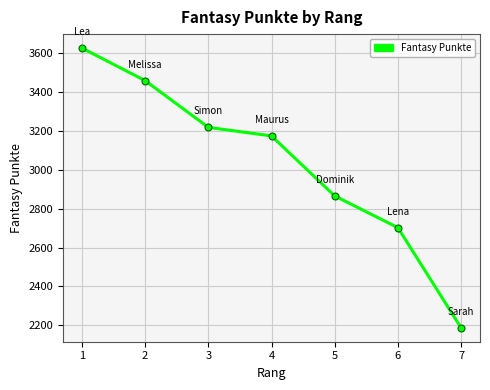

At which category does the chart reach its peak across all series?

1